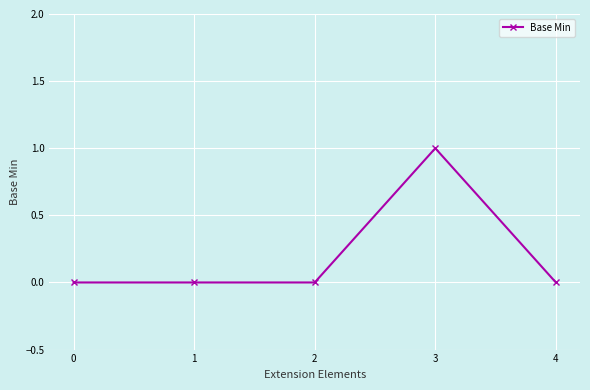

Which category has the highest value across all series?

3